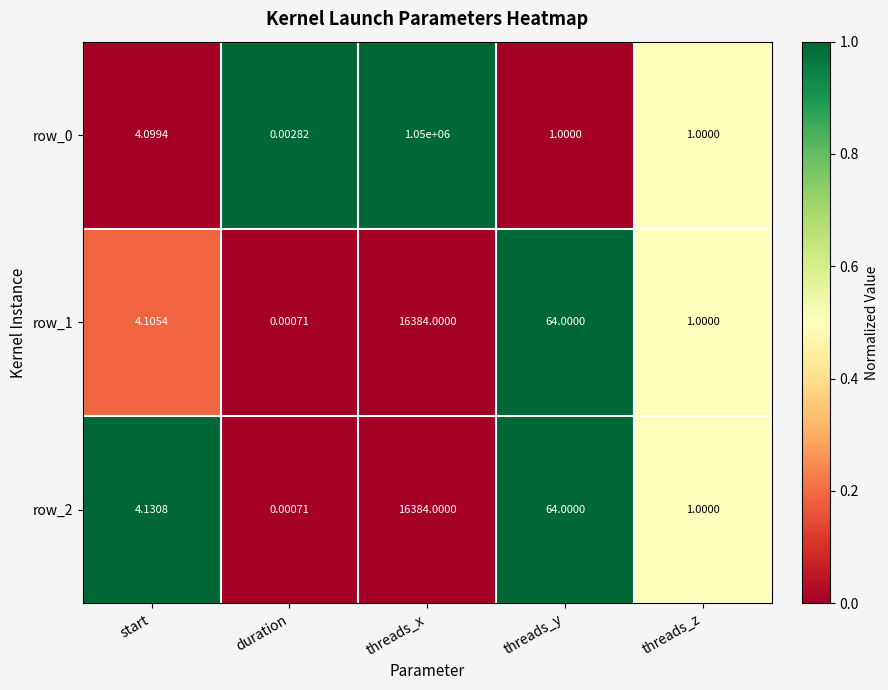

How many distinct data groups are displayed?

3